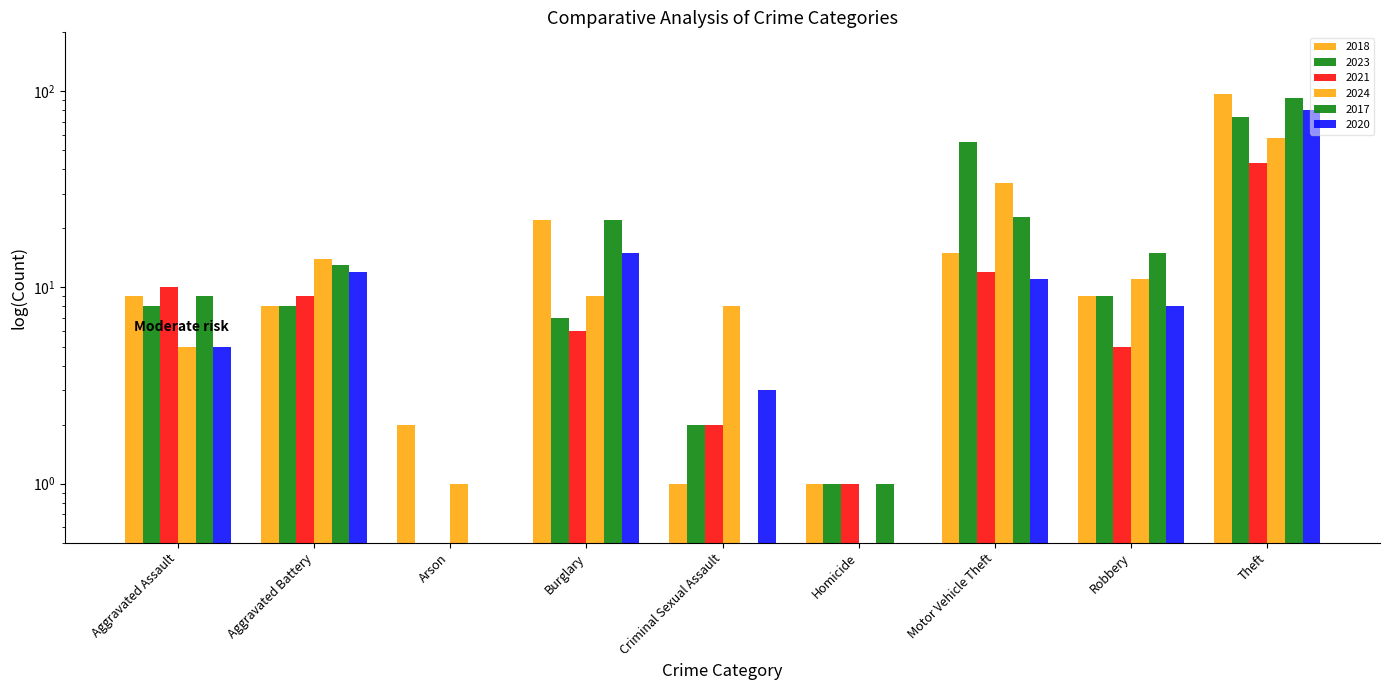

The 2024 series shows 4.2 at Robbery. True or false?

False